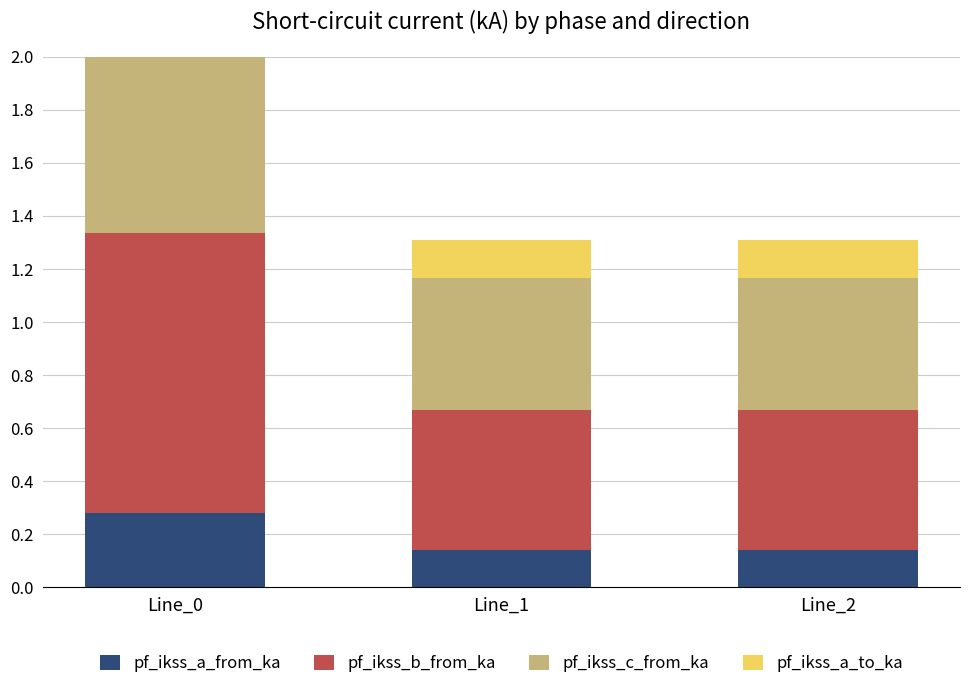

How many bars are there in total?

12